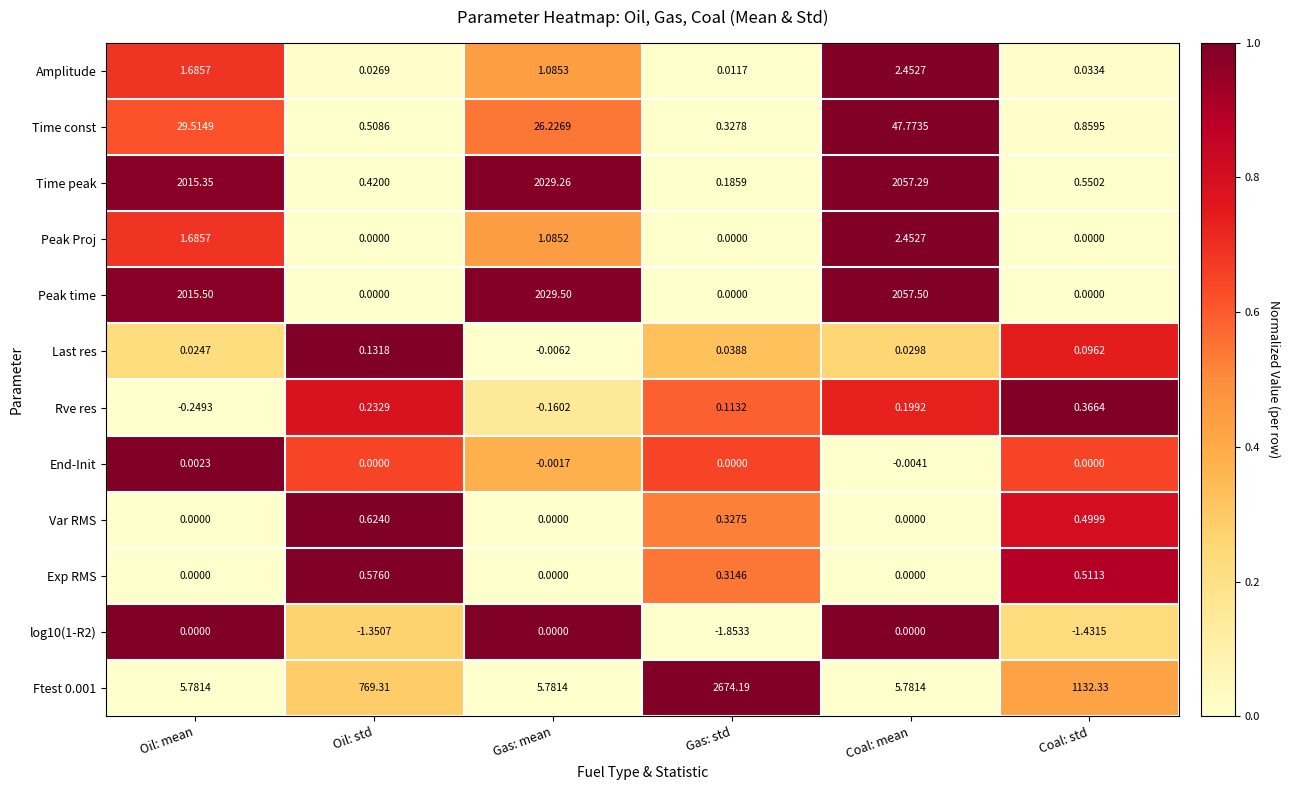

Rank the categories by Amplitude value from highest to lowest.

Coal: mean, Oil: mean, Gas: mean, Coal: std, Oil: std, Gas: std